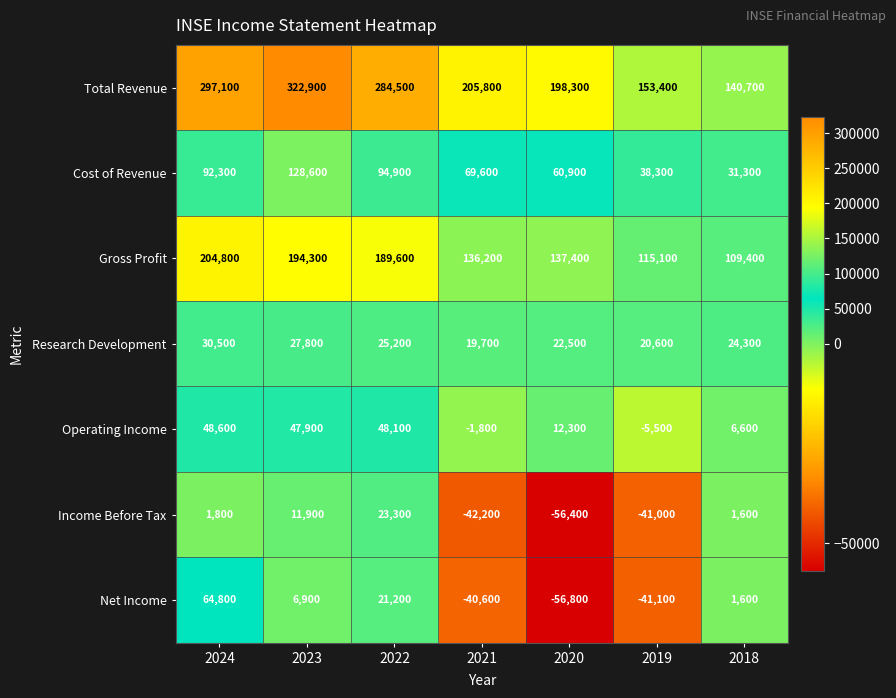

What is the minimum value shown in the chart?

-56800